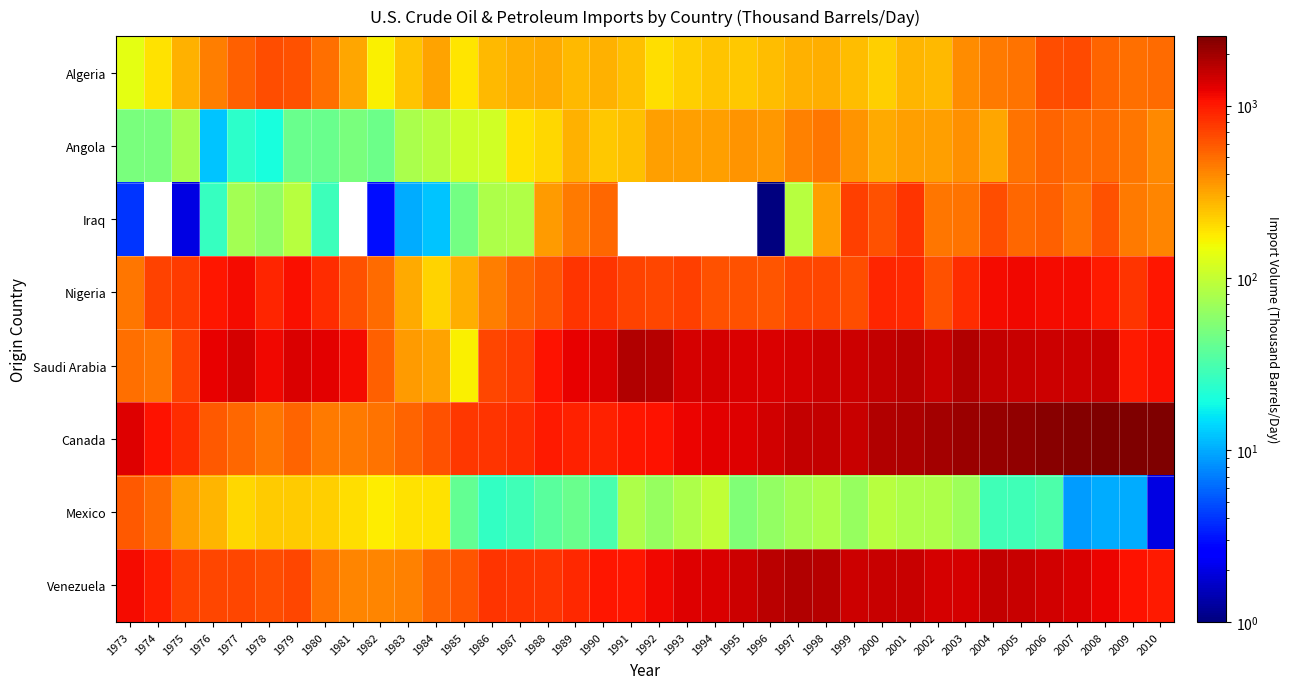

What is the total value across all series at 1988?

4377.0